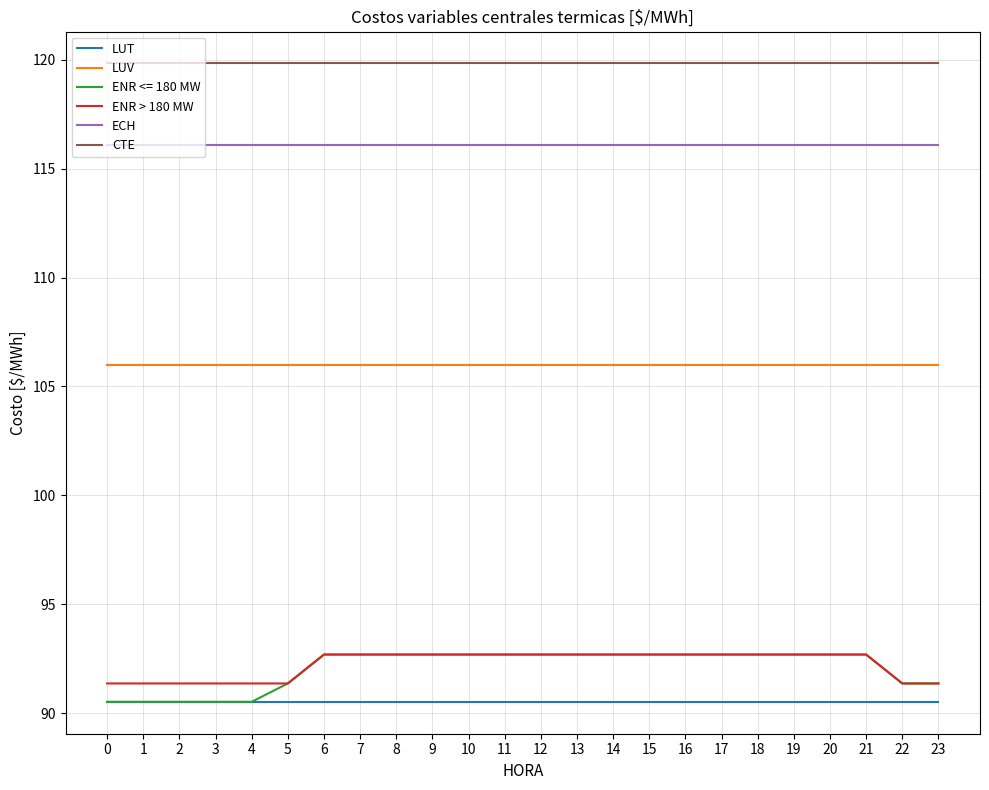

Which series has the widest spread of values?

ENR <= 180 MW